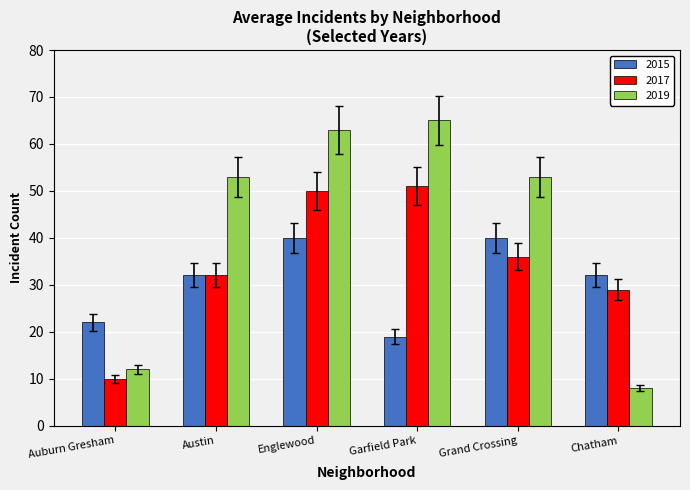

Reading left to right, extract all data points from this chart.

2015: Auburn Gresham=22	Austin=32	Englewood=40	Garfield Park=19	Grand Crossing=40	Chatham=32
2017: Auburn Gresham=10	Austin=32	Englewood=50	Garfield Park=51	Grand Crossing=36	Chatham=29
2019: Auburn Gresham=12	Austin=53	Englewood=63	Garfield Park=65	Grand Crossing=53	Chatham=8